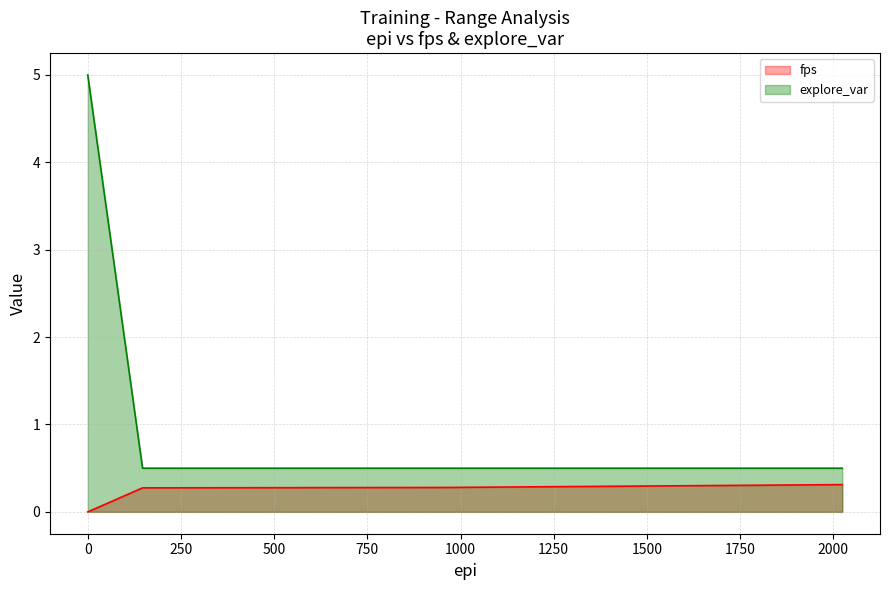

True or false: explore_var has more than 1 interior local peaks.

False